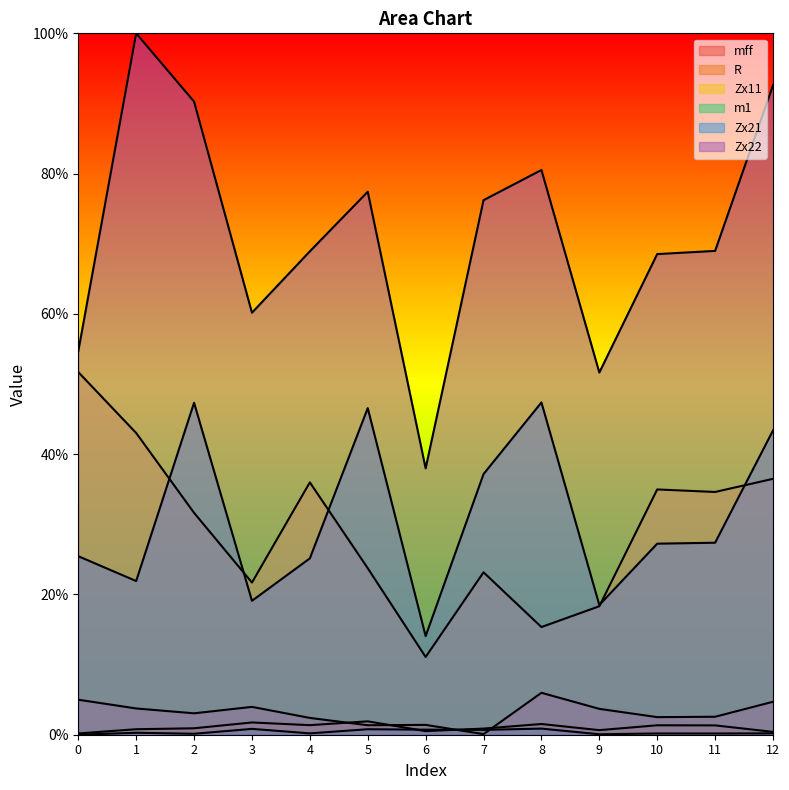

What is the sum of the m1 values at 1 and 10?

0.5